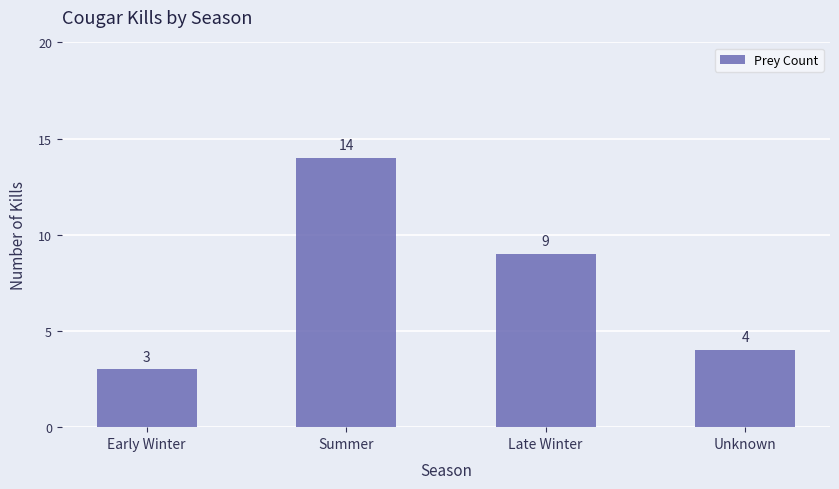

At which category does the chart reach its minimum across all series?

Early Winter